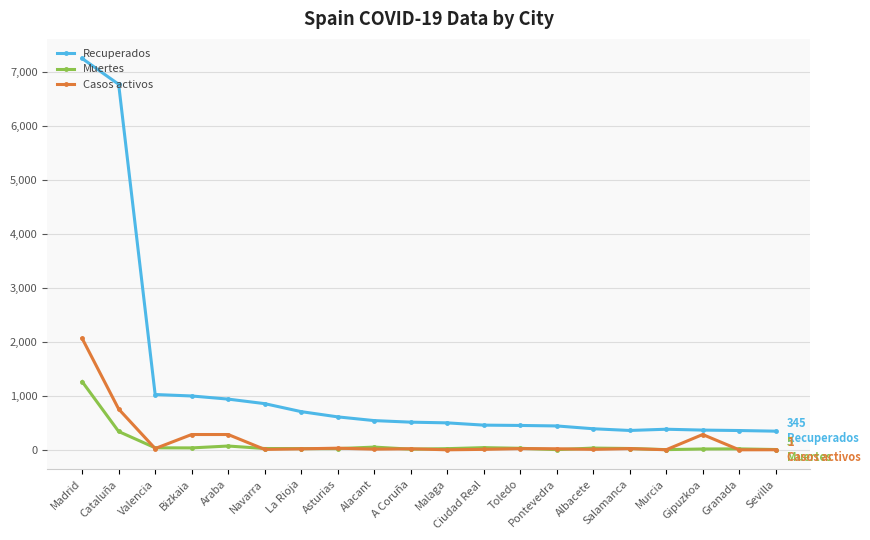

Which series has the largest total across all categories?

Recuperados